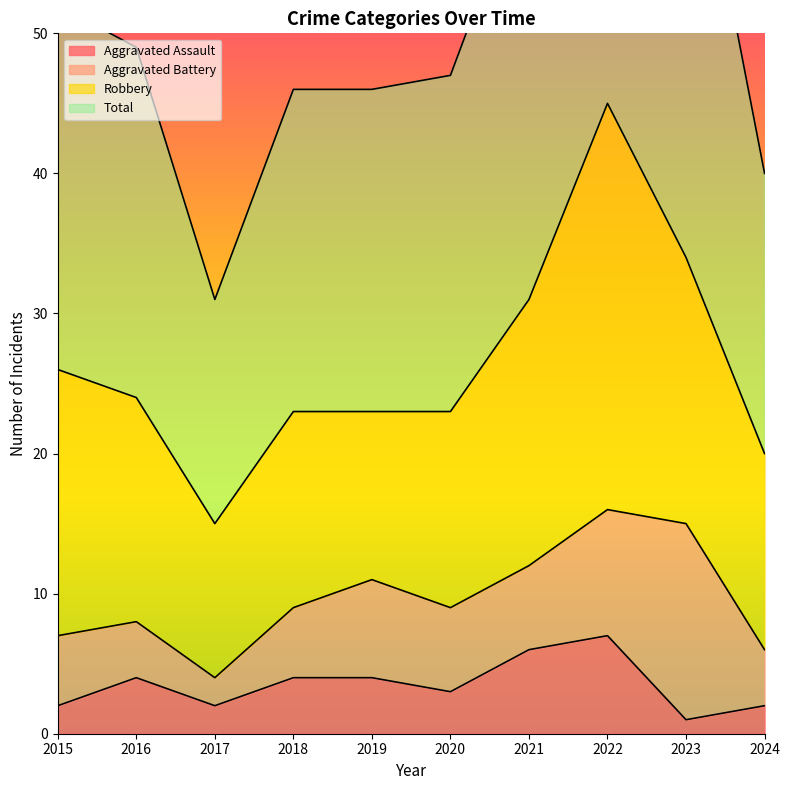

What is the maximum value for Aggravated Assault?

7